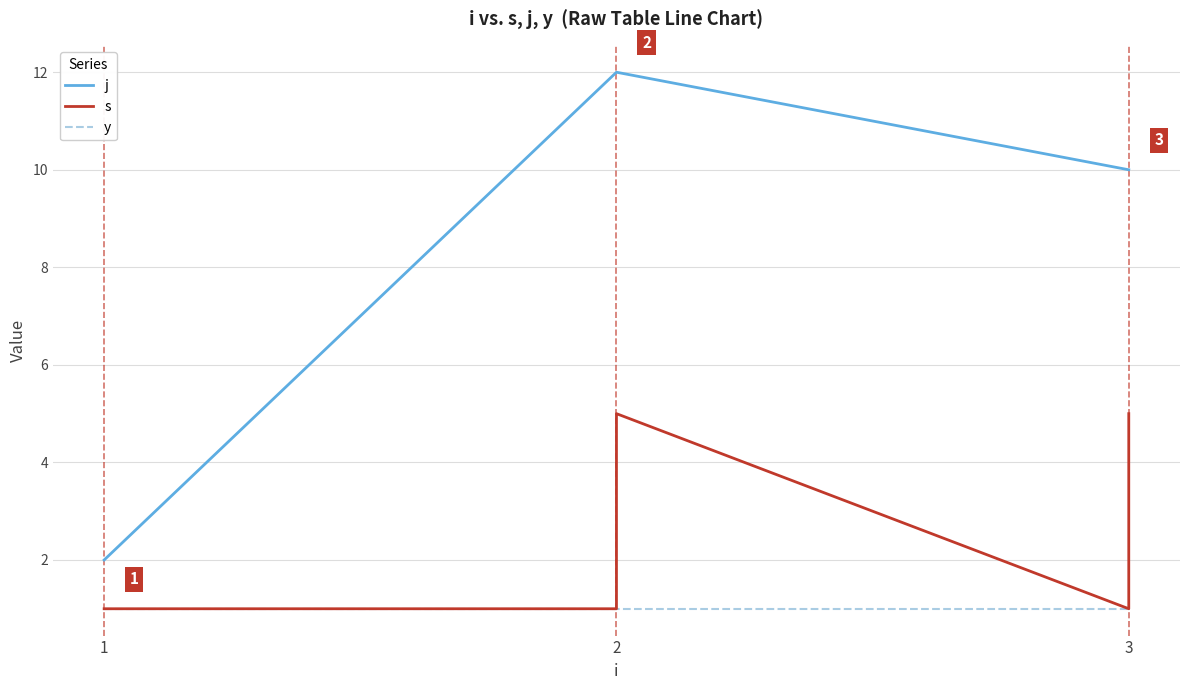

List the series in order of their overall mean, lowest first.

y, s, j